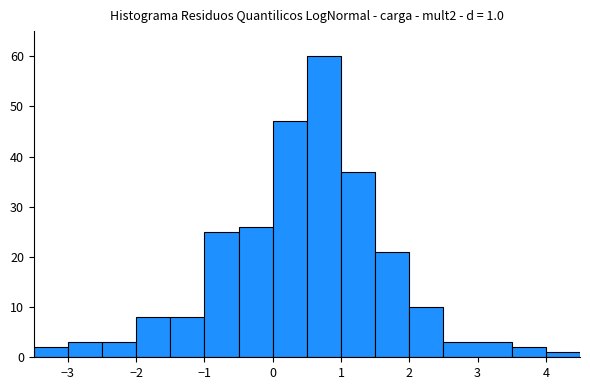

Which range on the x-axis has the tallest bar?

0.5 to 1.0